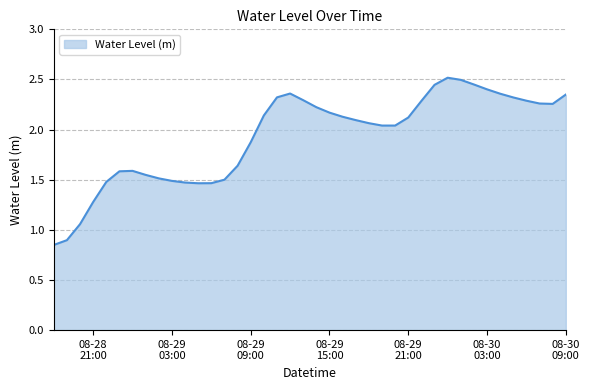

What is the maximum value shown in the chart?

2.5